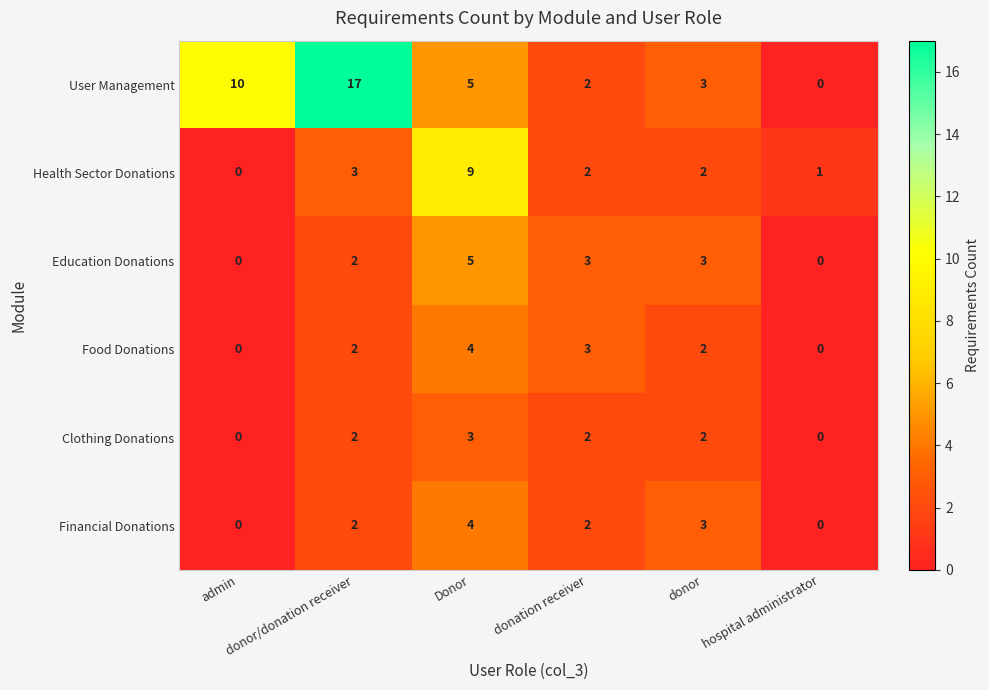

Which series has the largest range (max minus min)?

User Management